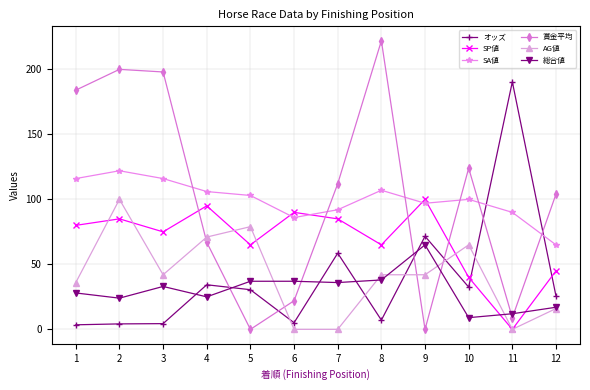

How many interior local valleys does the 賞金平均 series have?

3